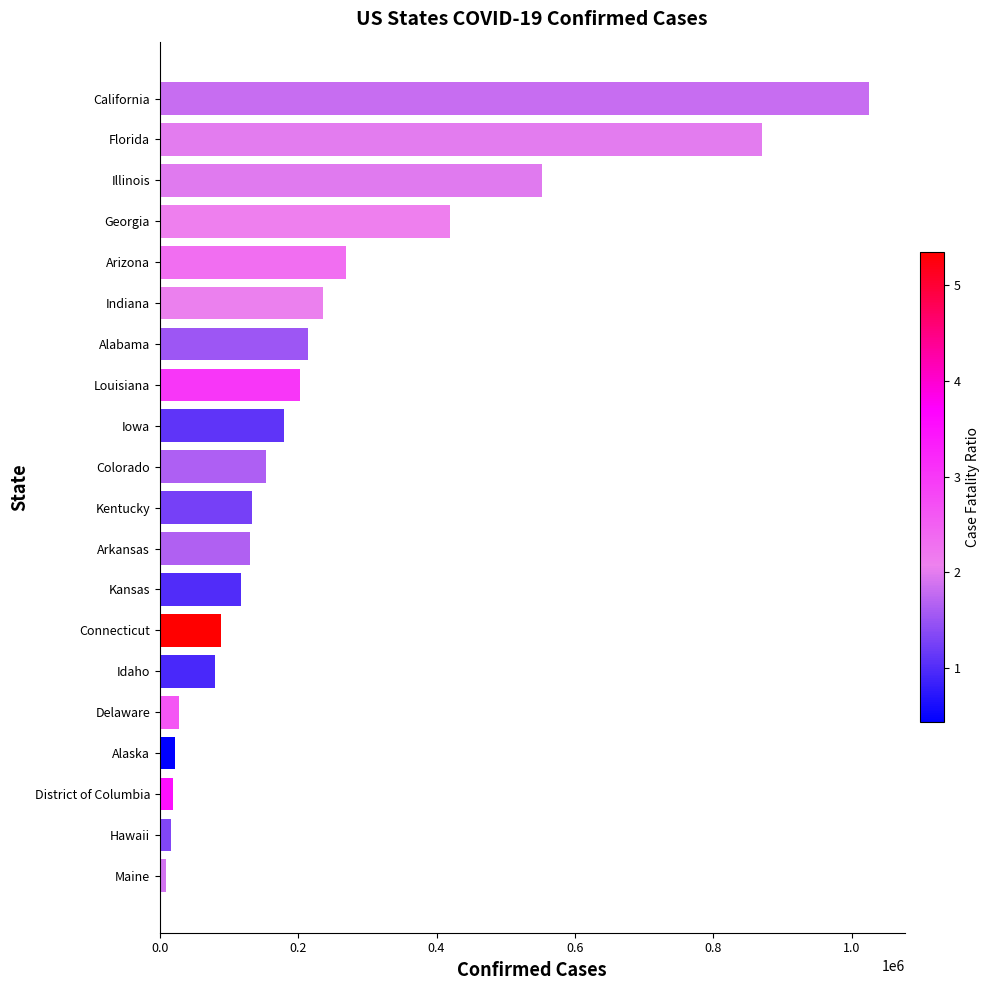

What is the sum of all values?

4765667